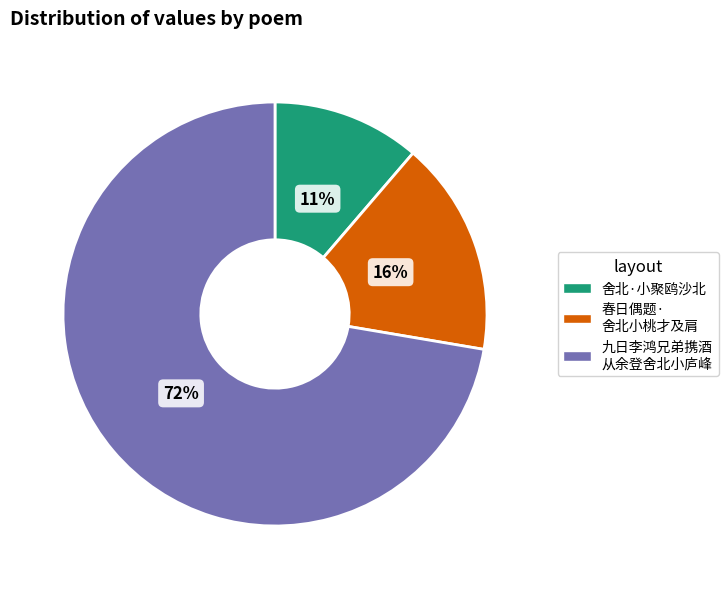

What is the smallest slice in the pie chart?

舍北·小聚鸥沙北